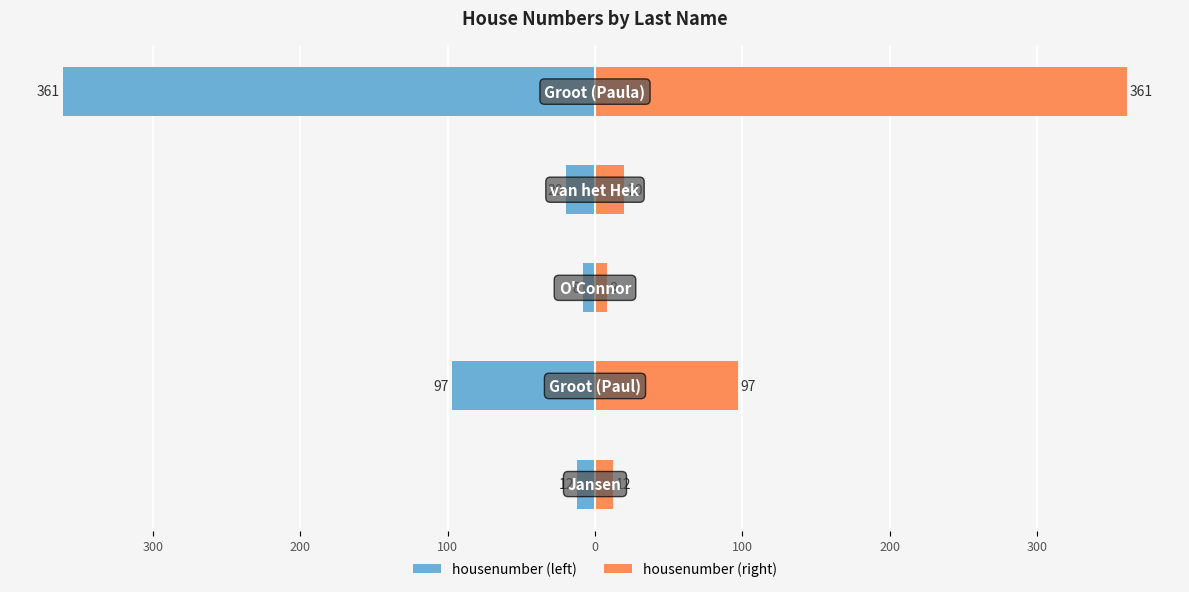

How many data points does each series have?

5